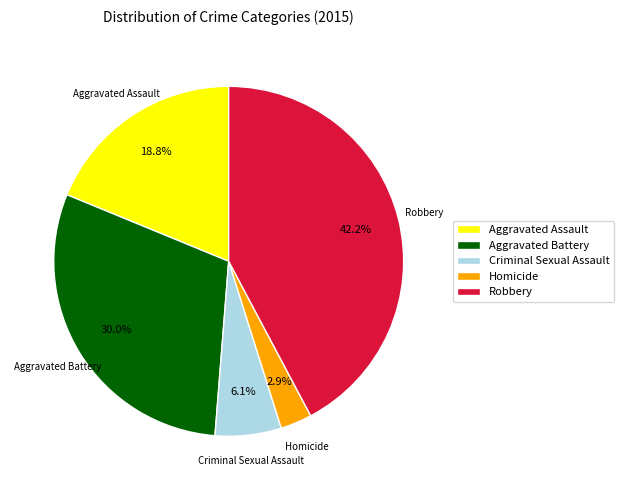

How many slices are in this pie chart?

5